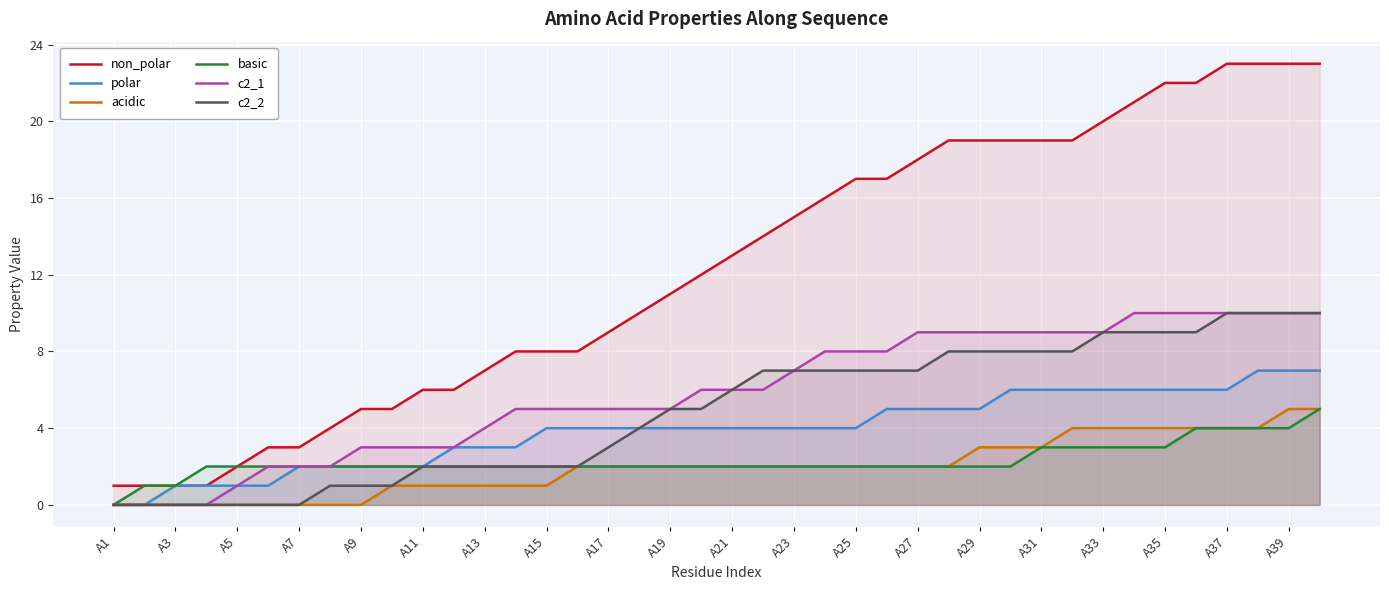

How many values in the c2_2 series exceed 6?

19